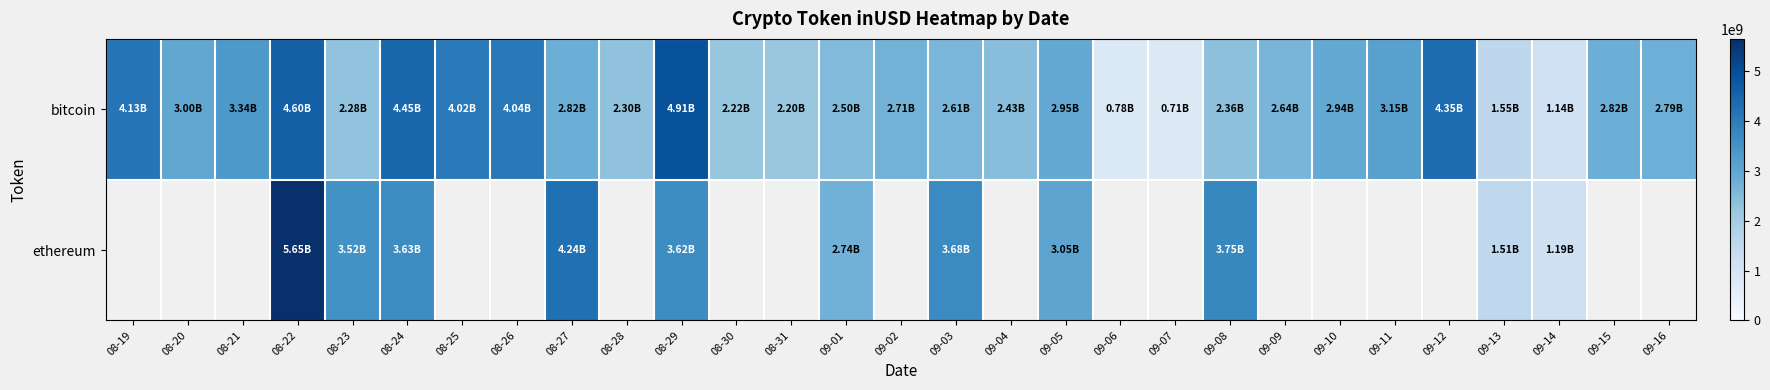

Which category has the highest value across all series?

08-22